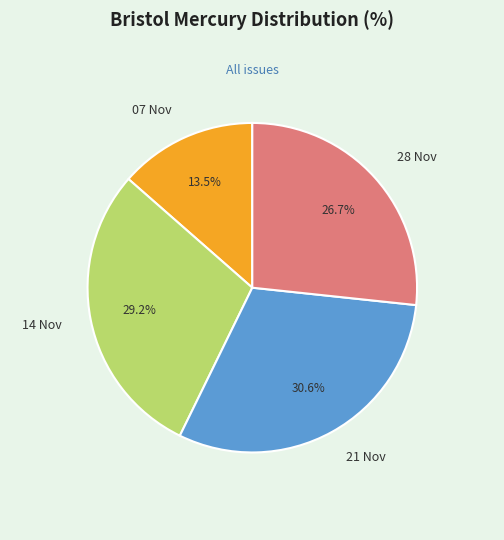

Is there a majority slice in this chart?

No